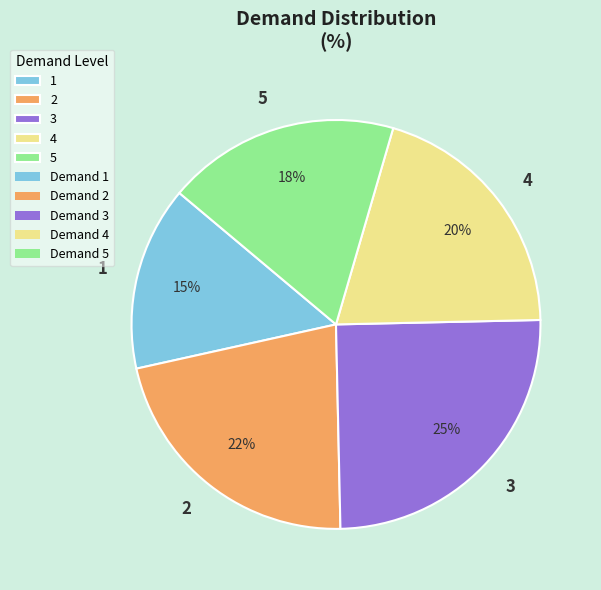

What is the smallest slice in the pie chart?

1